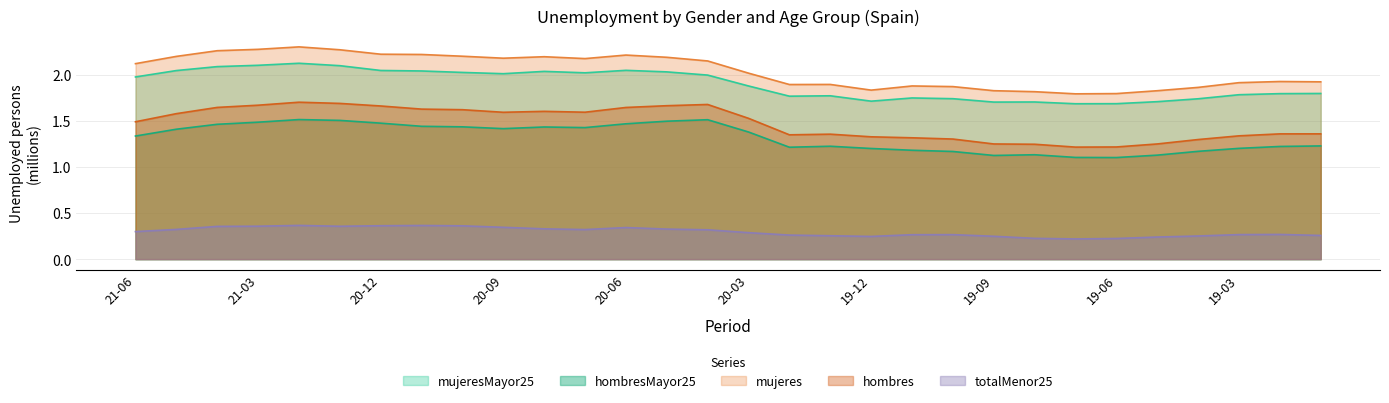

True or false: mujeres has a value of 1.8 at 19-08.

True